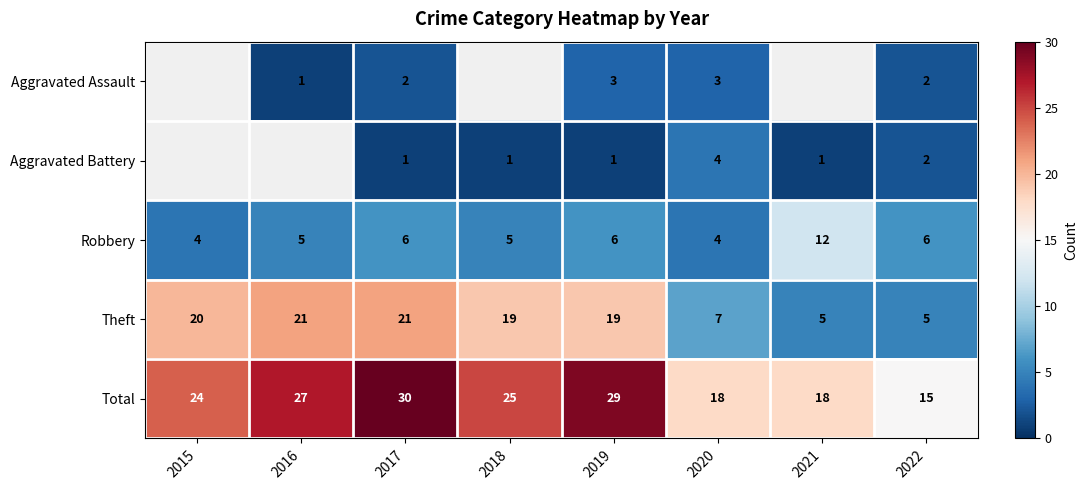

What is the spread (max minus min) of values at 2020?

15